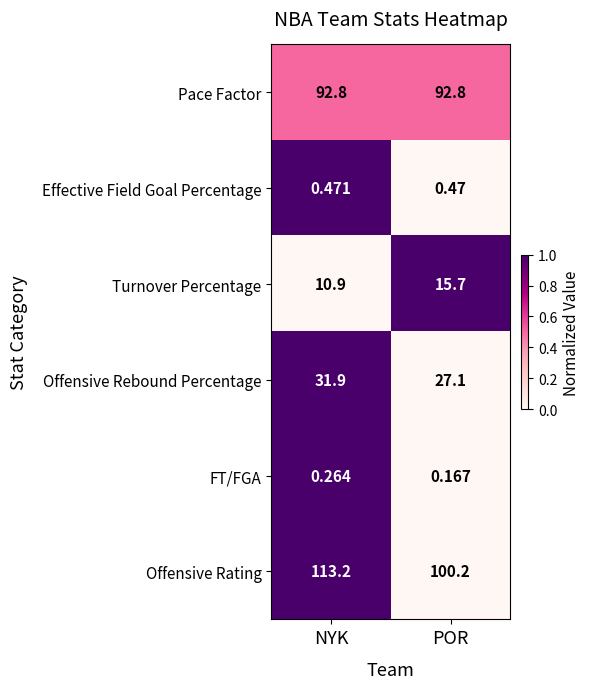

Which series has the widest spread of values?

Offensive Rating